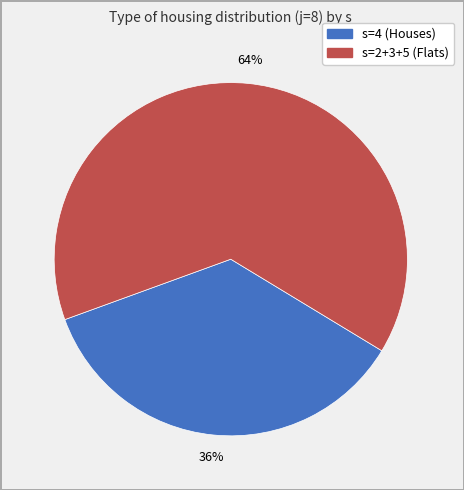

To the nearest percent, what is the average slice percentage?

50%